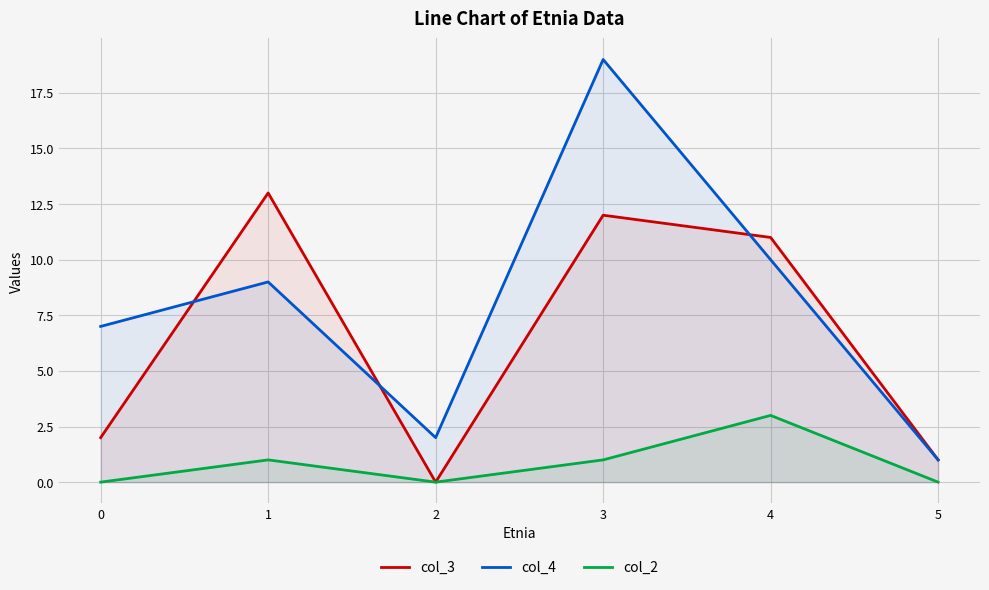

What is the difference between the col_4 values at 4 and 1?

1